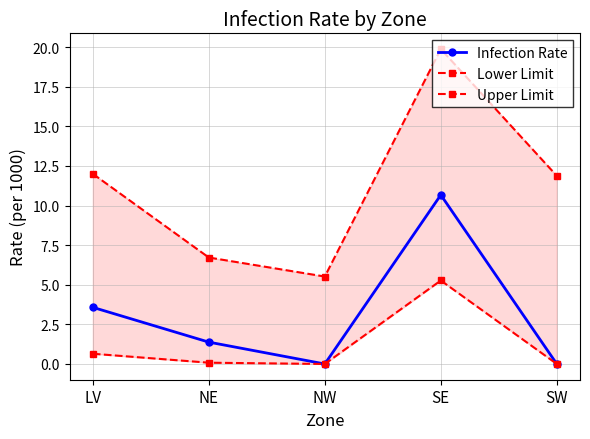

What is the total value across all series at SW?

11.9